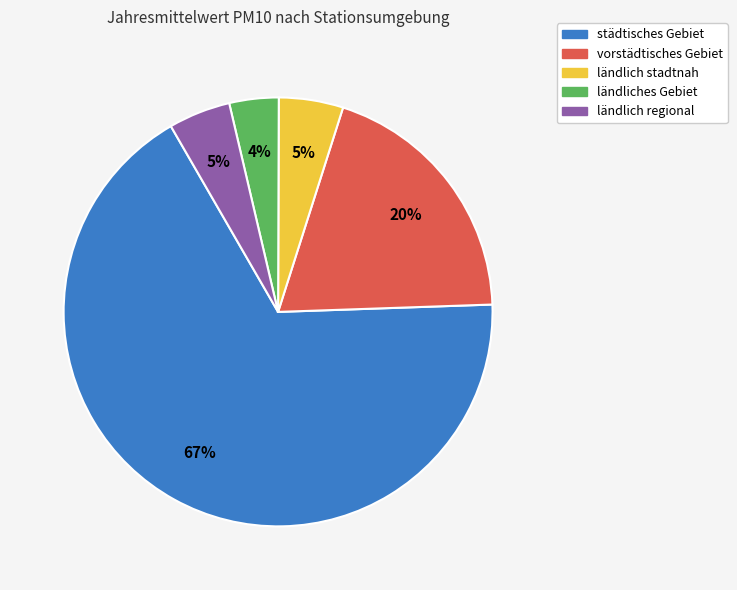

To the nearest percent, what is the average slice percentage?

20%